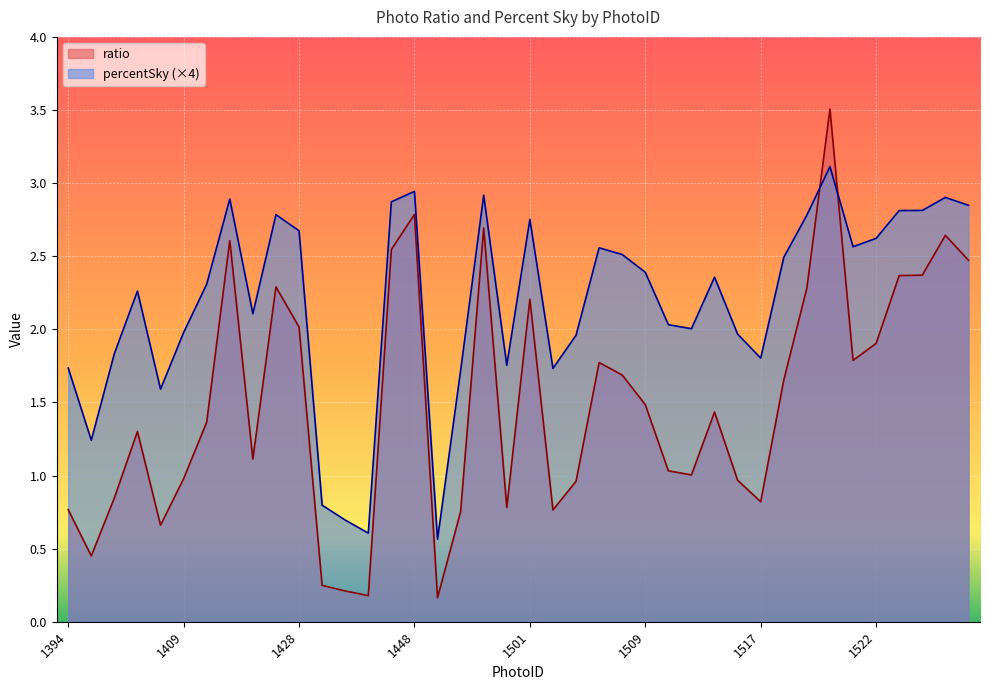

Between 1417 and 1517, which series saw the biggest shift?

ratio